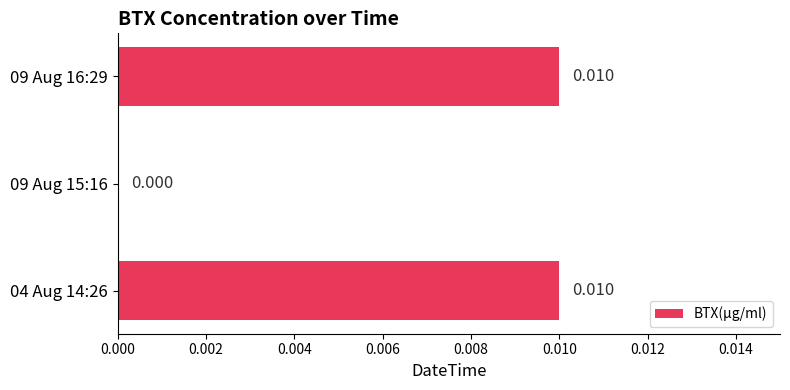

Count the number of data series in this chart.

1